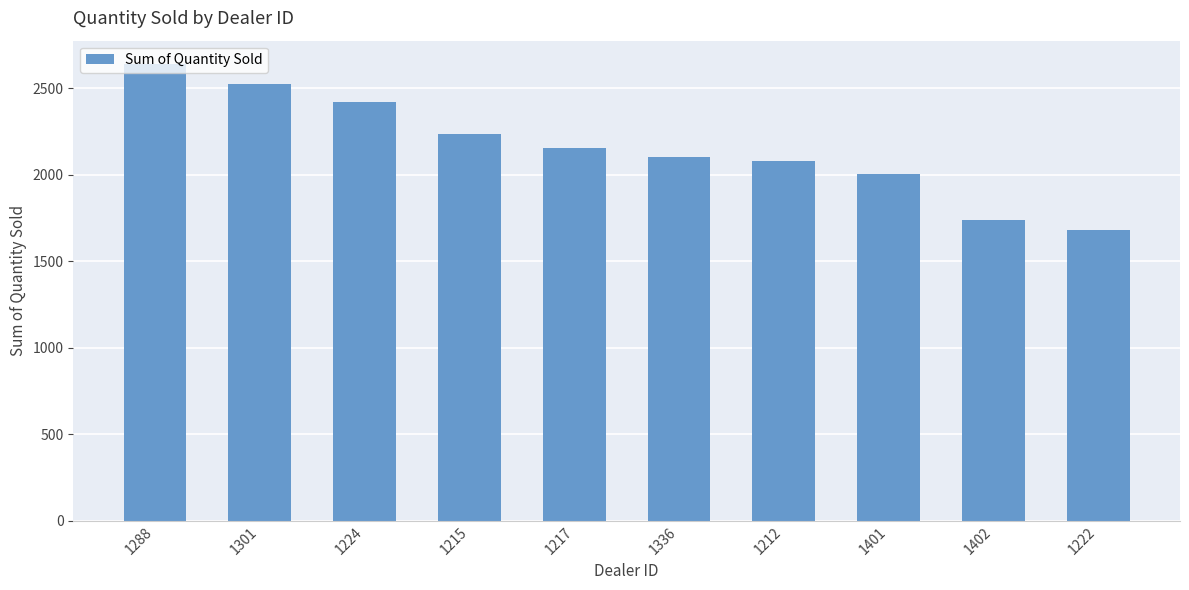

How many bars are there in total?

10